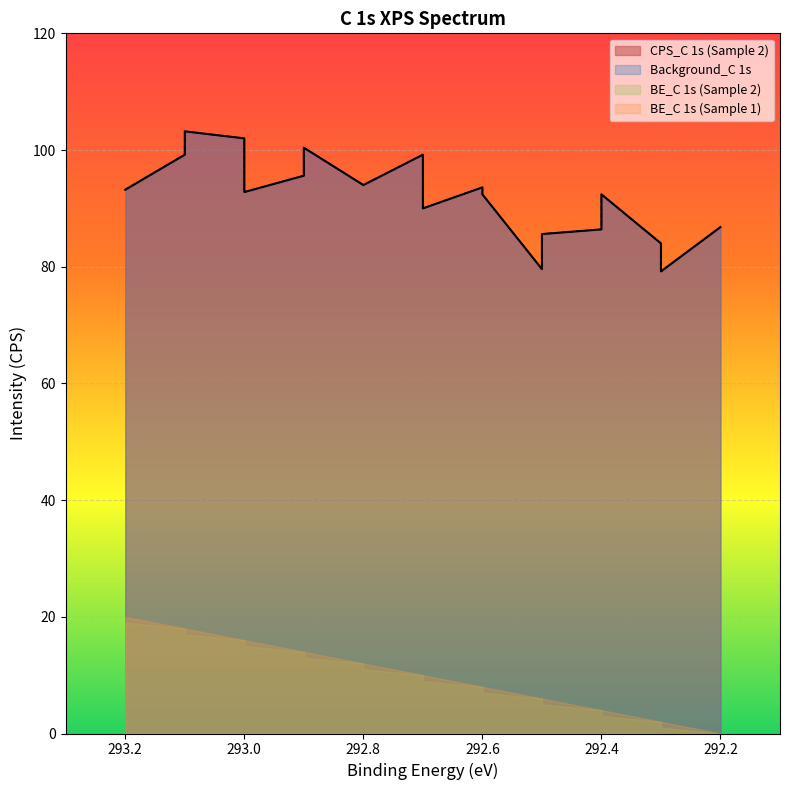

What is the difference between the maximum and minimum values in the CPS_C 1s (Sample 2) series?

24.0